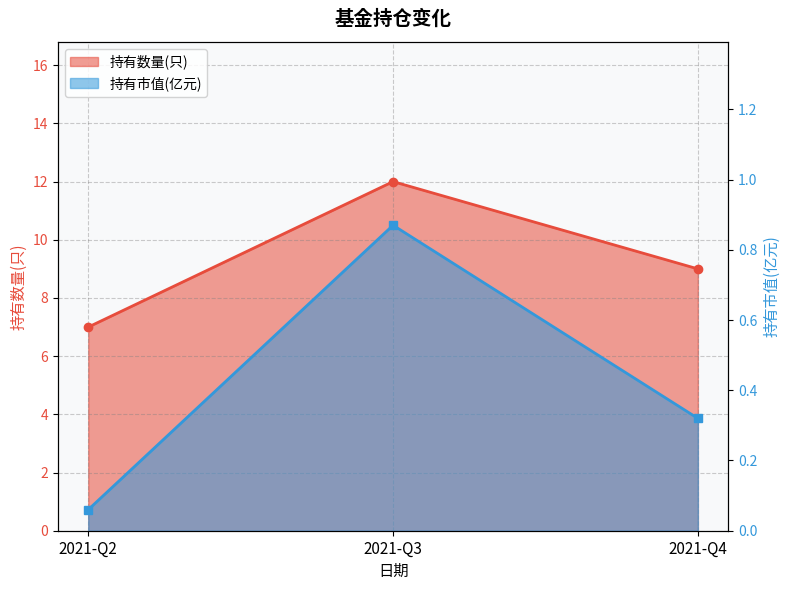

Where is 持有市值(亿元) nearest to the value 0?

2021-Q2